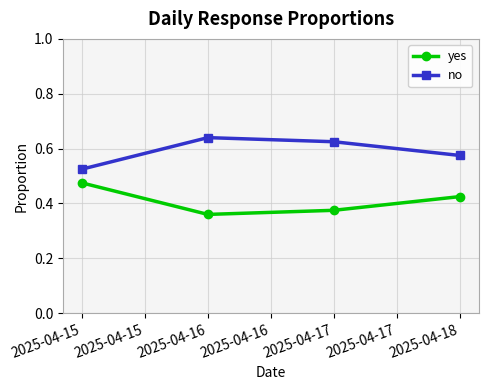

At which label does no reach its minimum?

2025-04-15